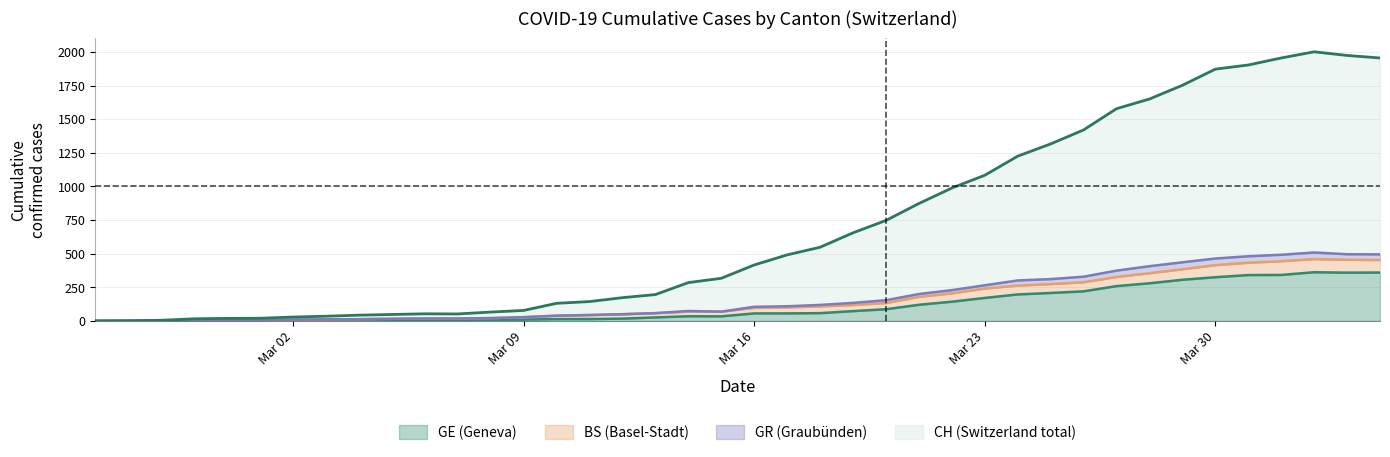

In GE, how many points are higher than both neighbors (excluding endpoints)?

2